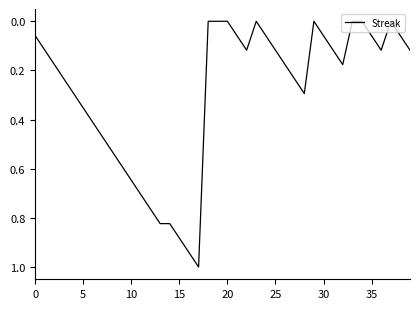

Does the chart have visible grid lines?

No